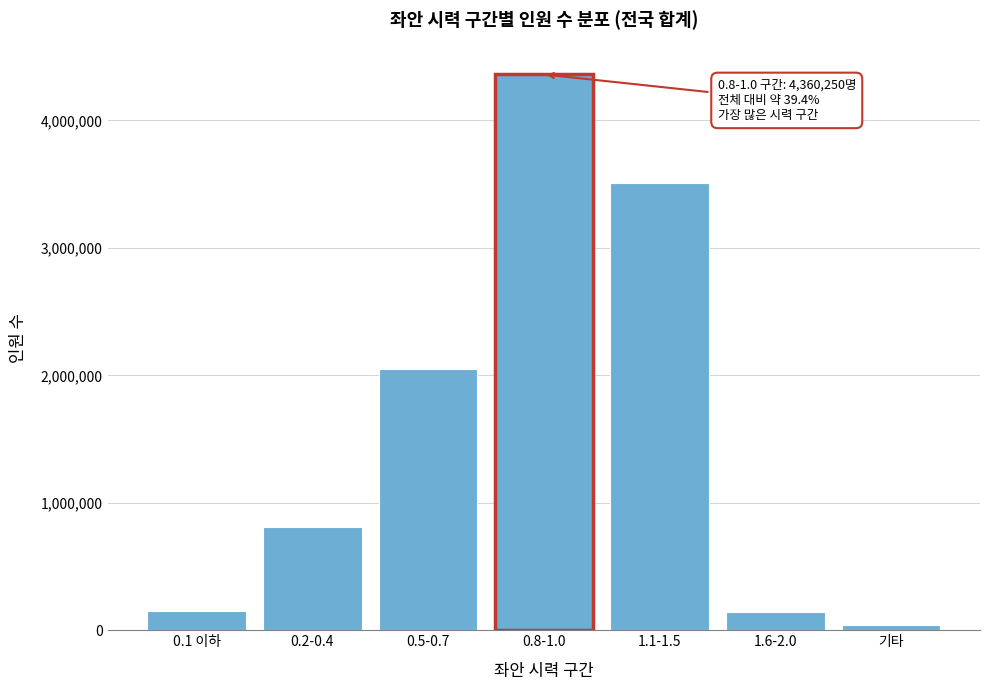

At which label is the value closest to 2200343?

0.5-0.7